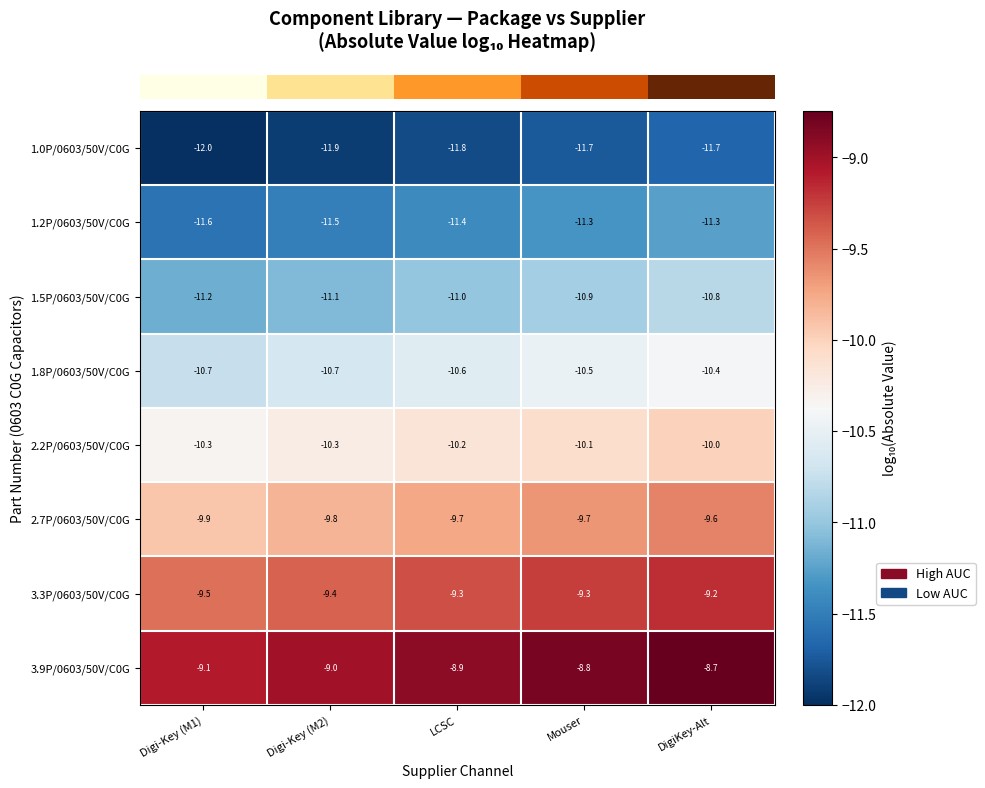

Rank the series at DigiKey-Alt from highest to lowest value.

3.9P/0603/50V/C0G, 3.3P/0603/50V/C0G, 2.7P/0603/50V/C0G, 2.2P/0603/50V/C0G, 1.8P/0603/50V/C0G, 1.5P/0603/50V/C0G, 1.2P/0603/50V/C0G, 1.0P/0603/50V/C0G